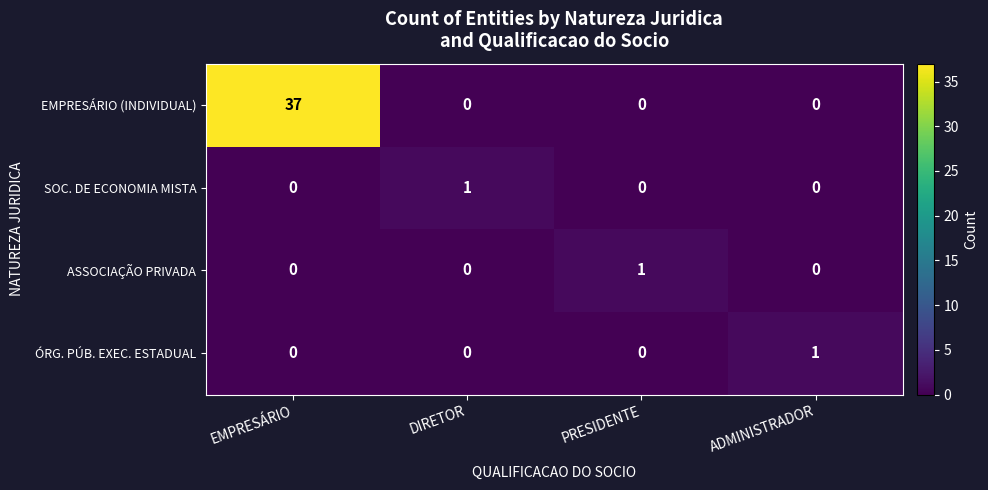

What is the total value across all series at PRESIDENTE?

1